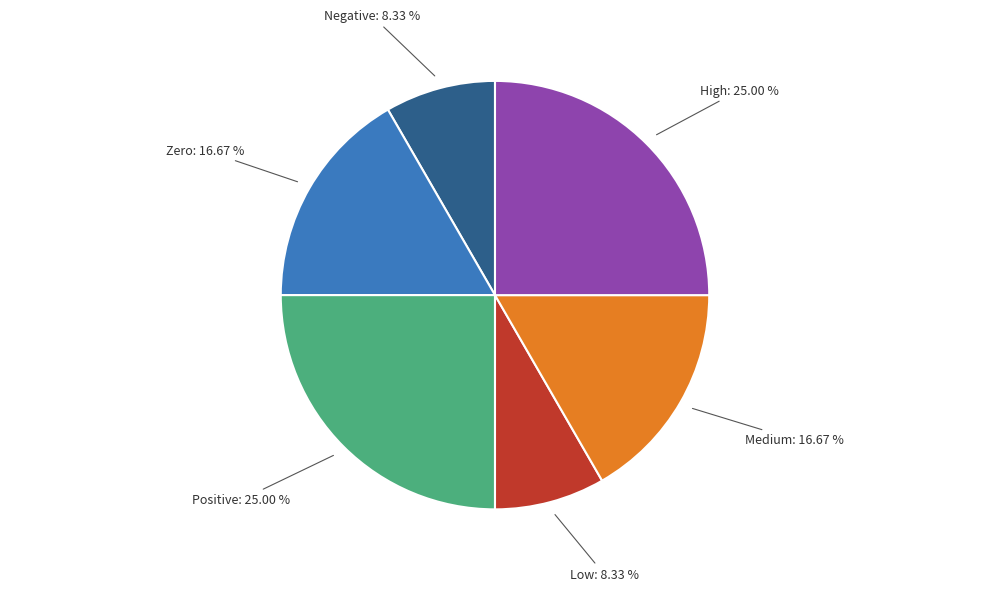

Does any single category account for the majority?

No